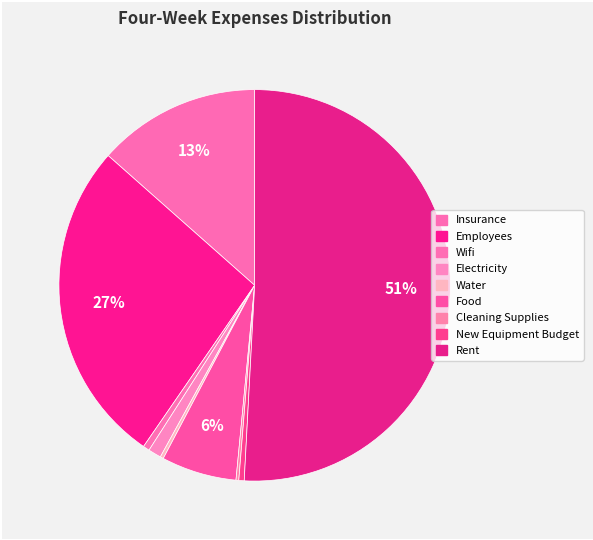

Is there any slice that represents more than half of the pie?

Yes